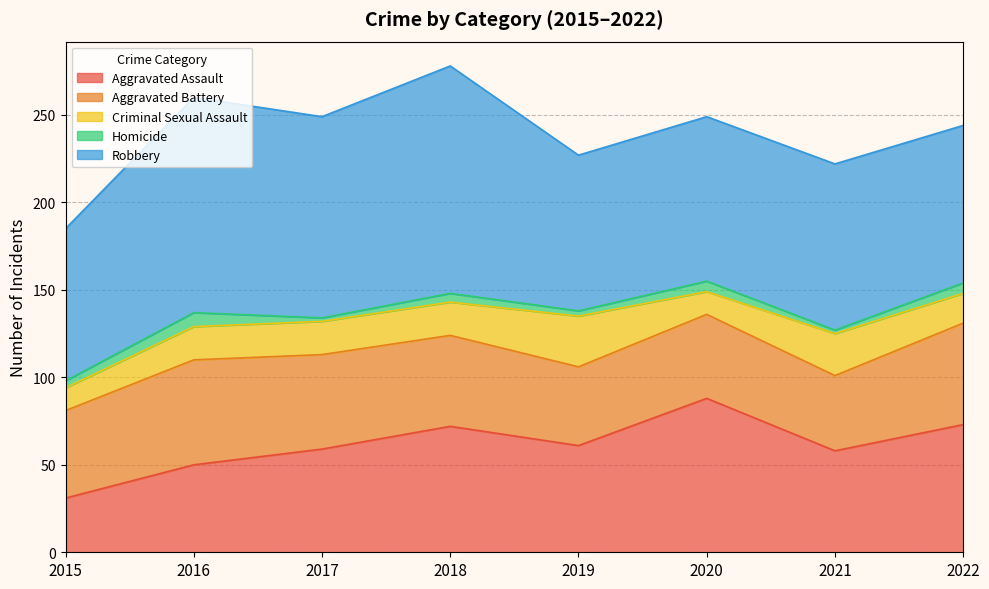

Where is Robbery nearest to the value 108?

2017